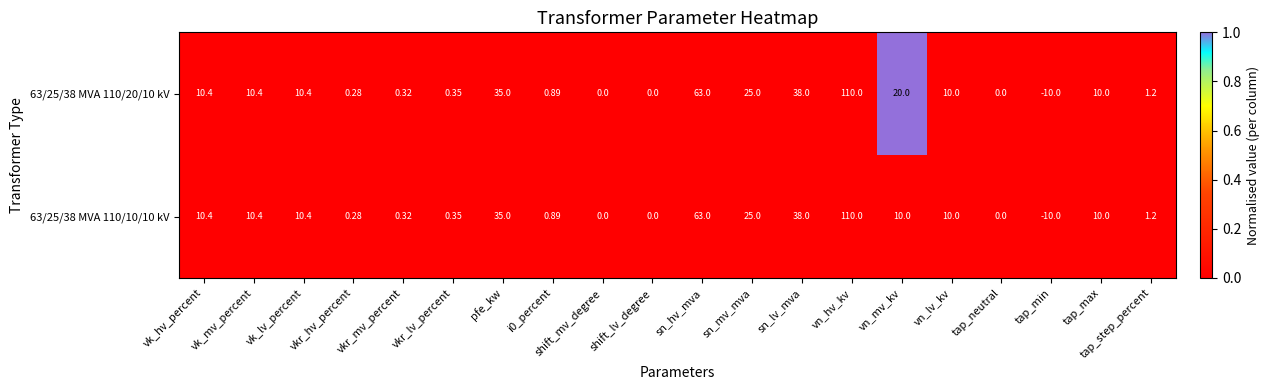

At which category does the chart reach its peak across all series?

vn_hv_kv